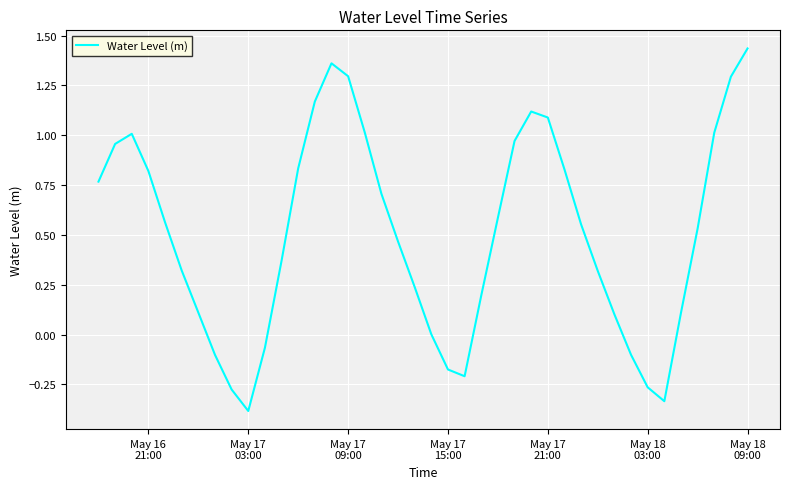

What is the smallest value displayed?

-0.4